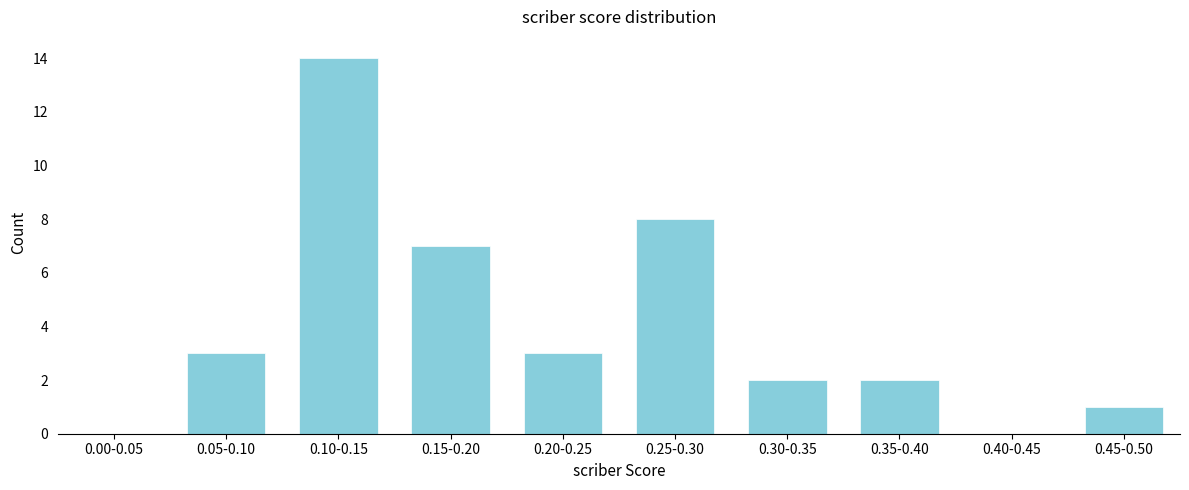

Reading left to right, list all the values displayed in this chart.

0.00-0.05=0	0.05-0.10=3	0.10-0.15=14	0.15-0.20=7	0.20-0.25=3	0.25-0.30=8	0.30-0.35=2	0.35-0.40=2	0.40-0.45=0	0.45-0.50=1